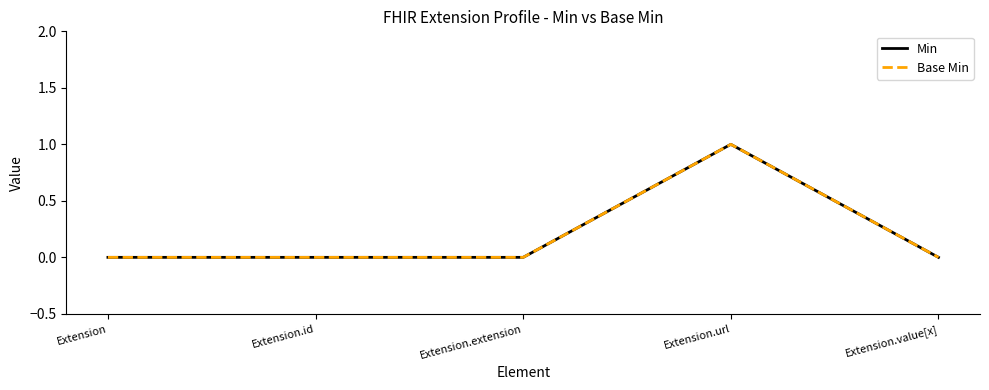

Reading left to right, what are all the values shown in this chart?

Min: Extension=0	Extension.id=0	Extension.extension=0	Extension.url=1	Extension.value[x]=0
Base Min: Extension=0	Extension.id=0	Extension.extension=0	Extension.url=1	Extension.value[x]=0